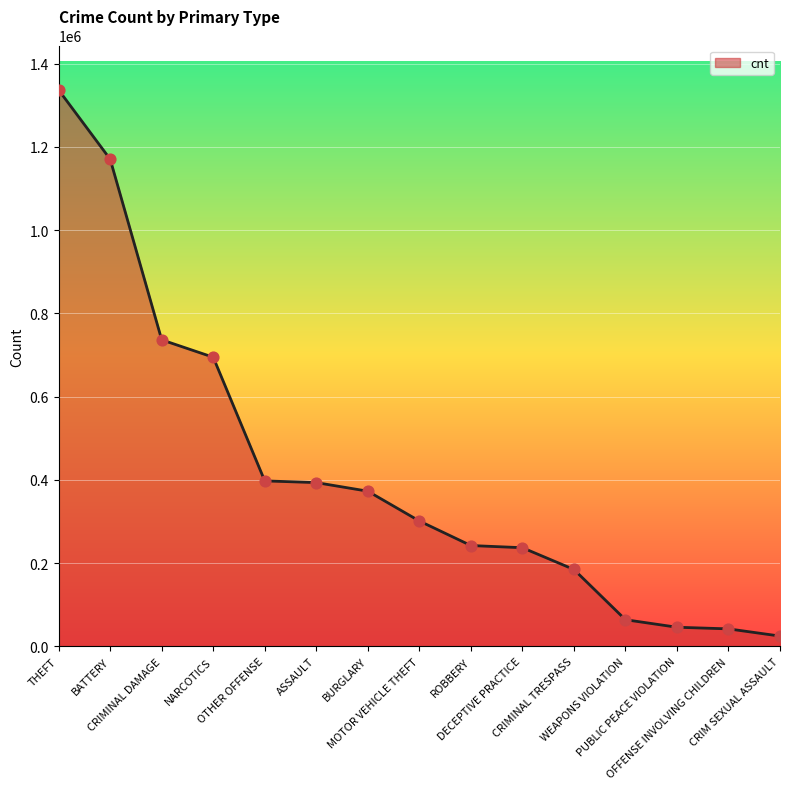

Which has a higher value, BATTERY or WEAPONS VIOLATION?

BATTERY